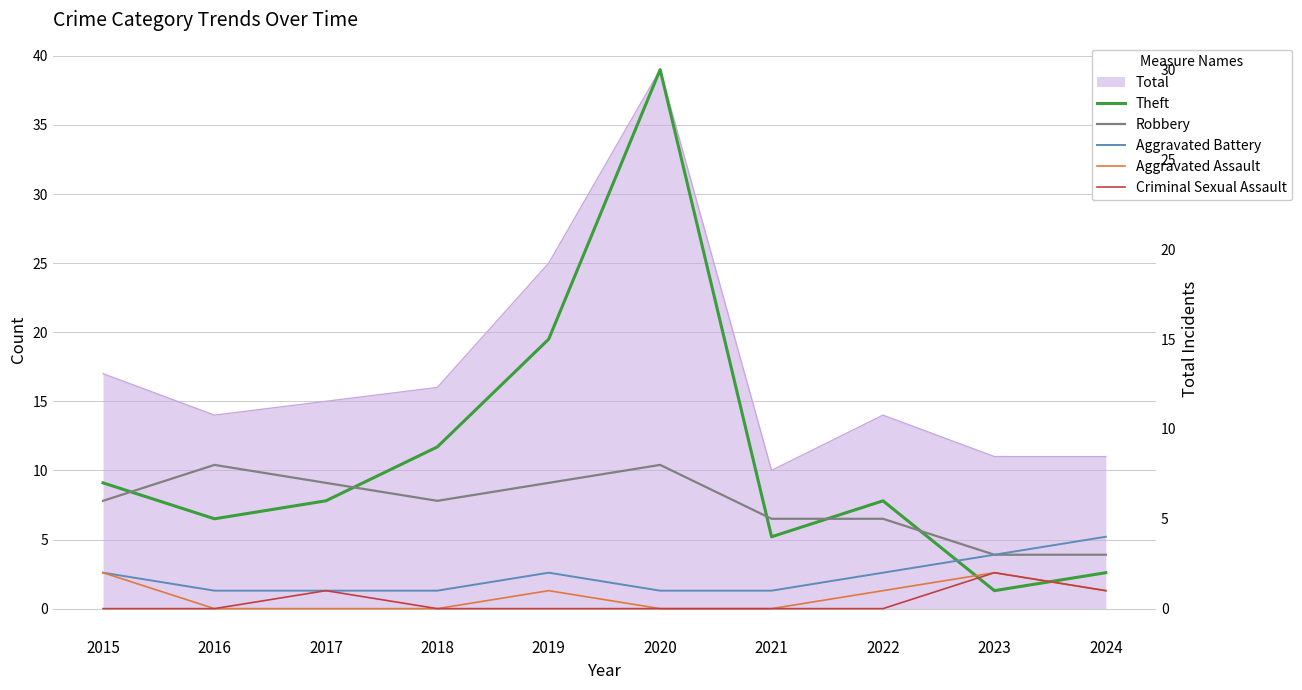

What is the total value across all series at 2022?

14